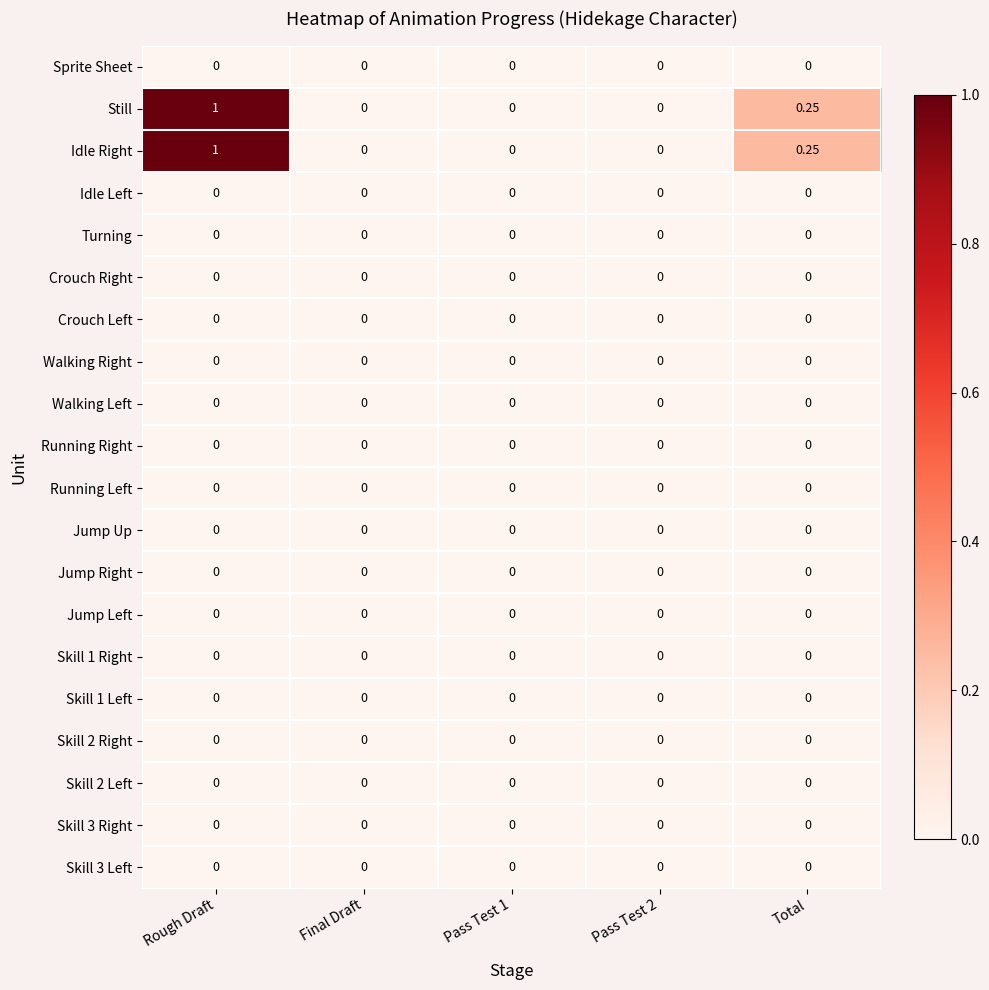

Which category has the highest value across all series?

Rough Draft